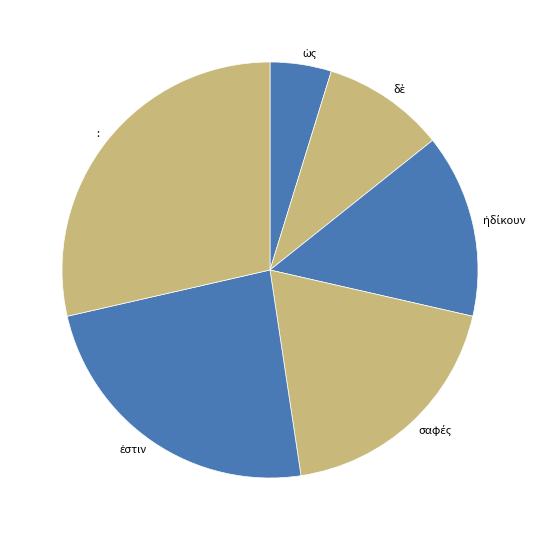

How many segments does this pie chart have?

6